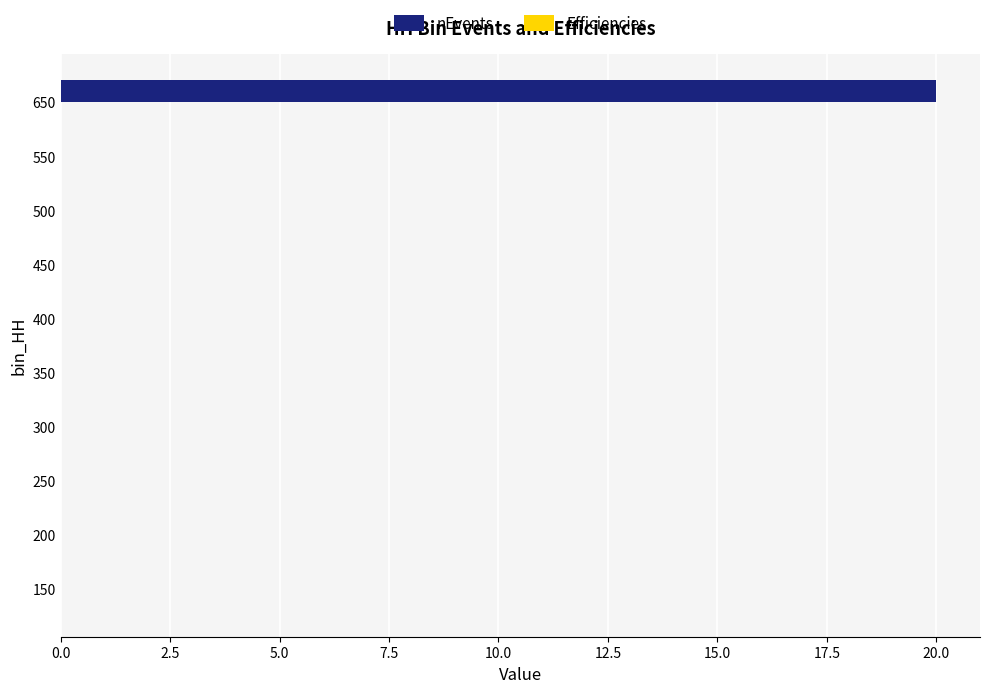

At which category is the sum across all series the highest?

650